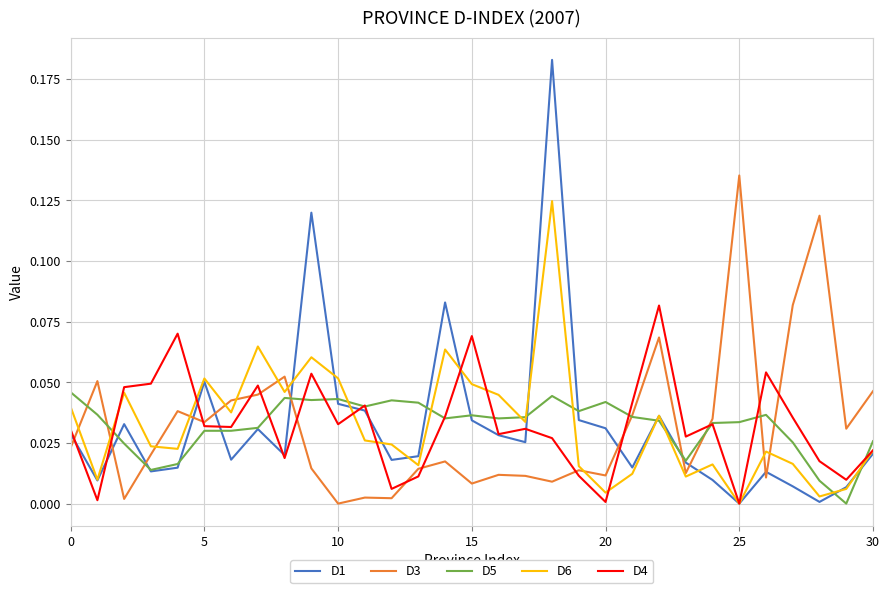

True or false: D5 and D3 cross at least once.

True